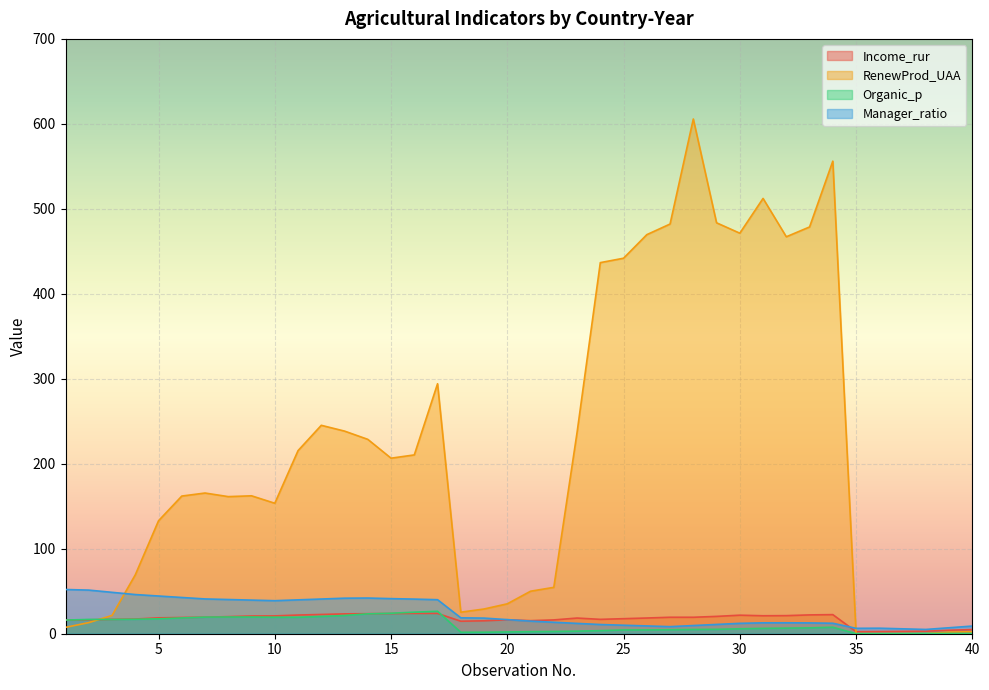

What is the value of the Manager_ratio point at the 29th from the left?

10.9